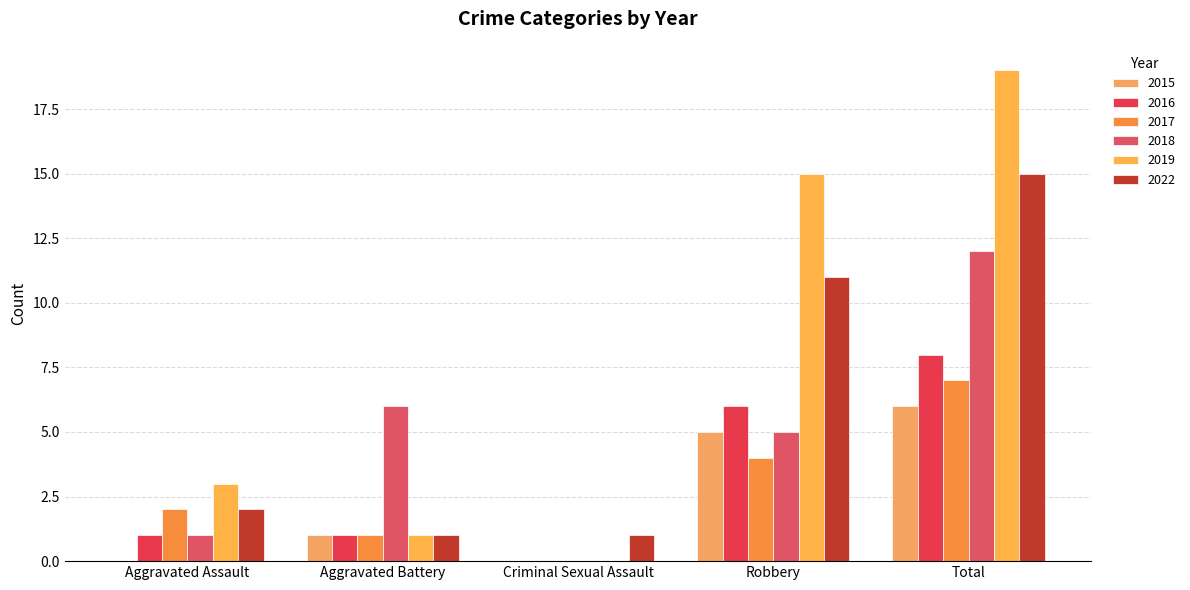

What are all the series names shown in the legend?

2015, 2016, 2017, 2018, 2019, 2022